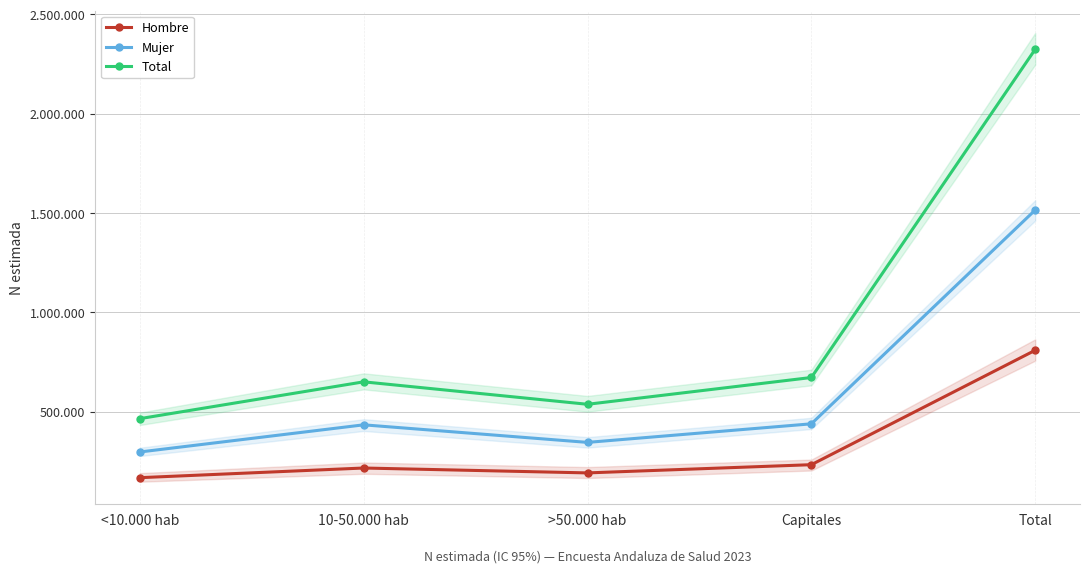

What is the label of the 3rd point from the right?

>50.000 hab